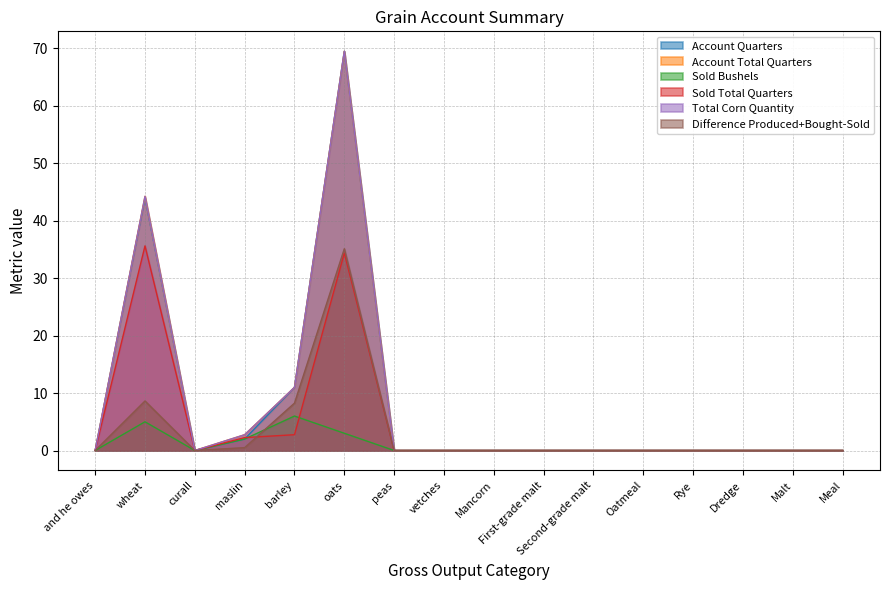

What is the label of the 14th point from the left?

Dredge